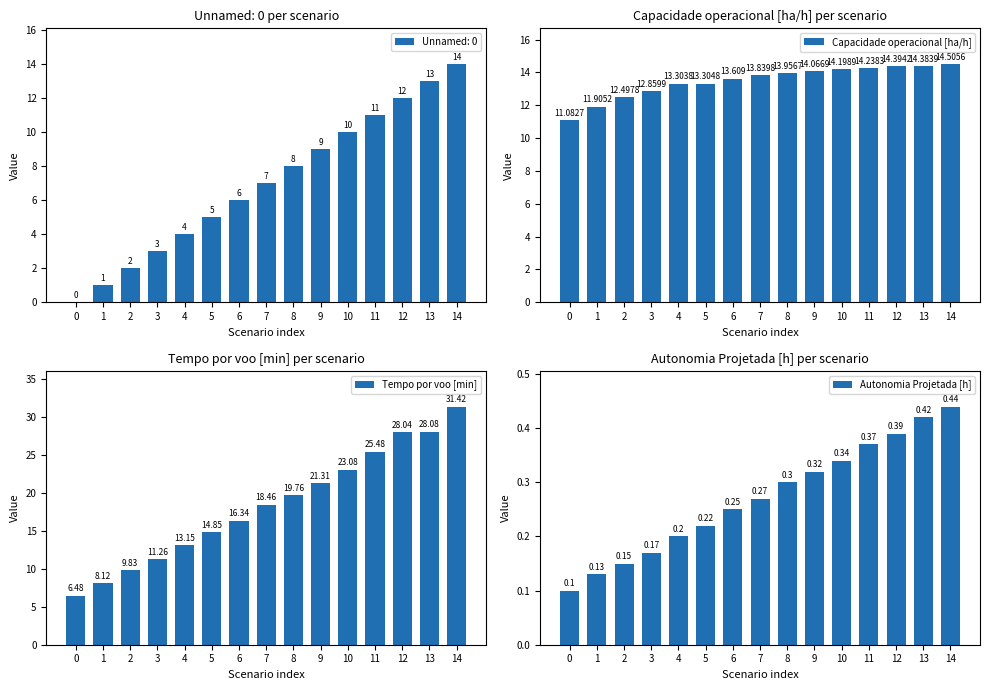

Rank the categories by Tempo por voo [min] value from highest to lowest.

14, 13, 12, 11, 10, 9, 8, 7, 6, 5, 4, 3, 2, 1, 0